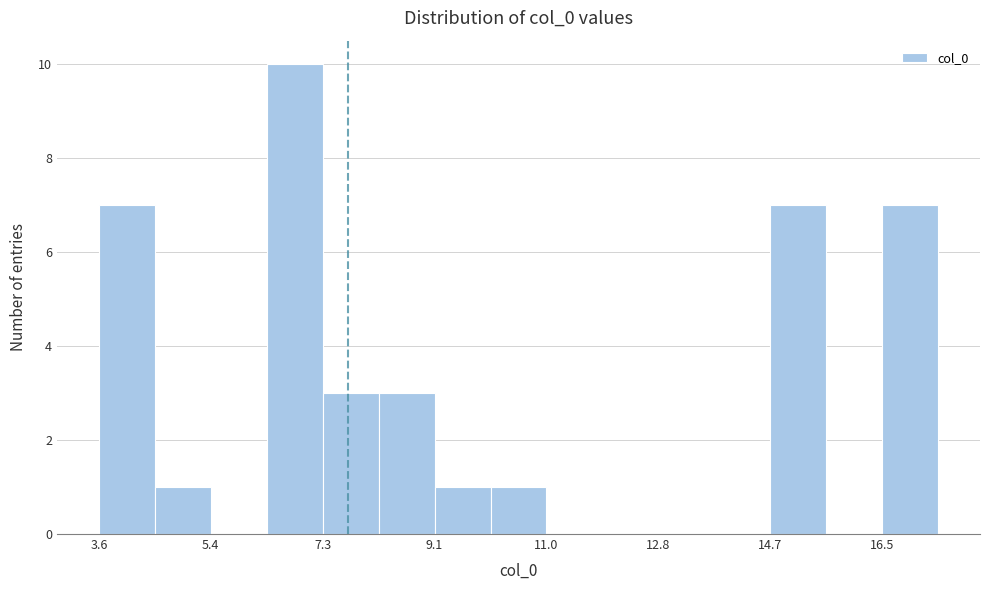

Reading left to right, list every bar in this chart as the range it spans on the x-axis followed by its height. Neither the bar edges nor the heights are printed on the chart, so give them approximately, as read against the axes.

3.6 to 4.4: 7
4.4 to 5.4: 1
5.4 to 6.4: 0
6.4 to 7.2: 10
7.2 to 8.2: 3
8.2 to 9.2: 3
9.2 to 10.0: 1
10.0 to 11.0: 1
11.0 to 12.0: 0
12.0 to 12.8: 0
12.8 to 13.8: 0
13.8 to 14.6: 0
14.6 to 15.6: 7
15.6 to 16.6: 0
16.6 to 17.4: 7